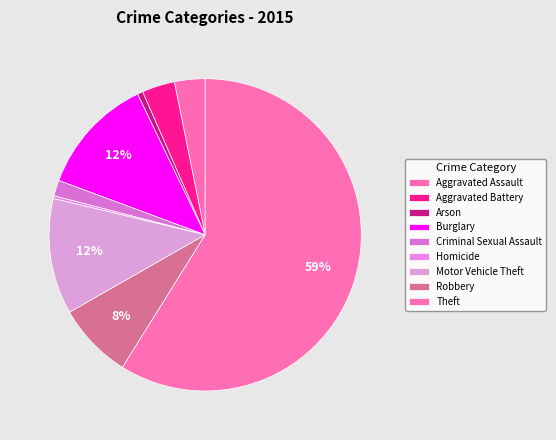

What is the largest slice in the pie chart?

Theft